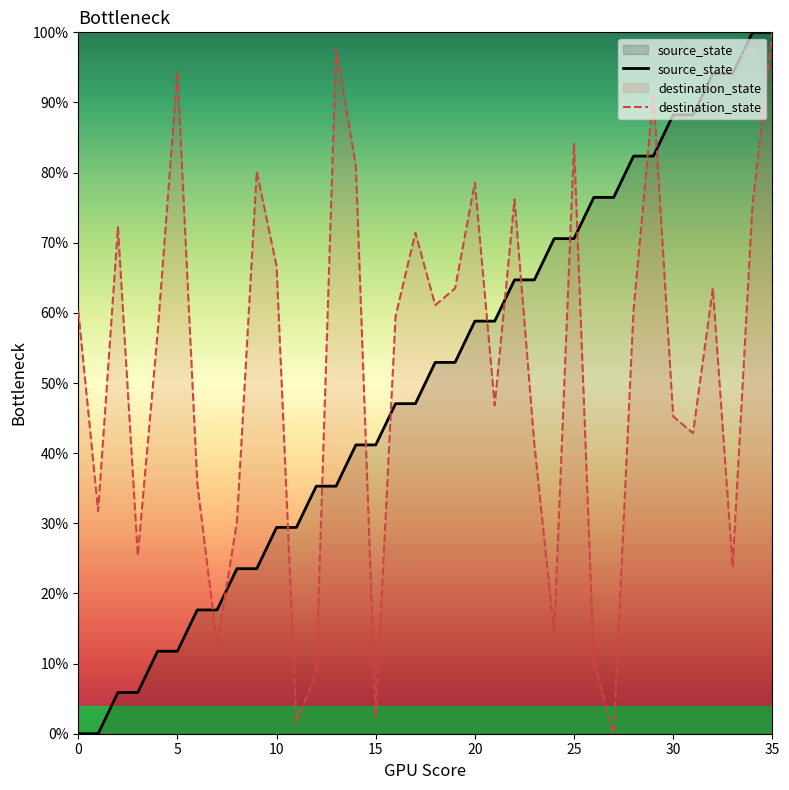

What is the average value of the source_state series?

50.0